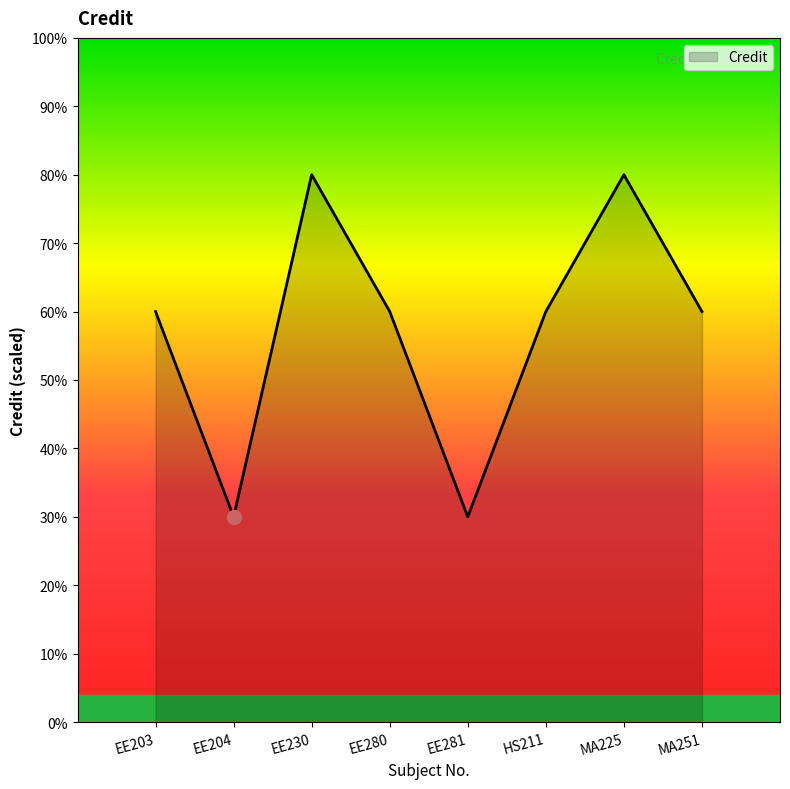

Is it true that the value at MA251 is 8?

False